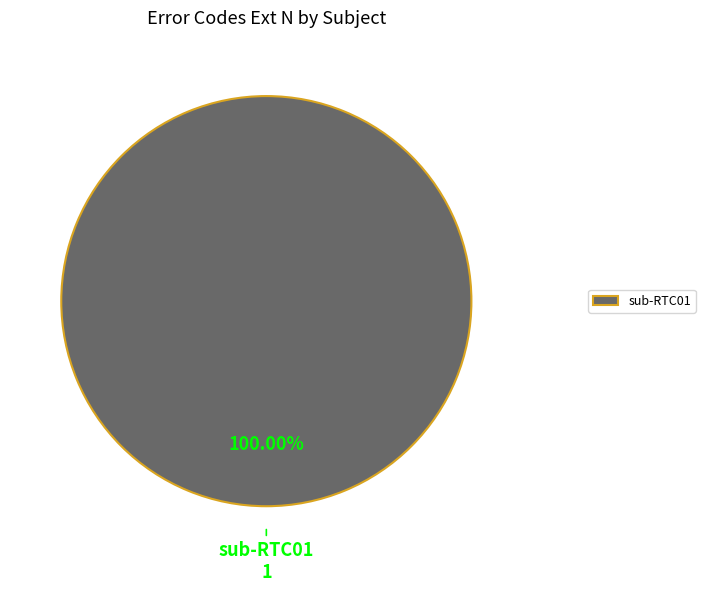

Which slice represents more than half of the pie?

sub-RTC01